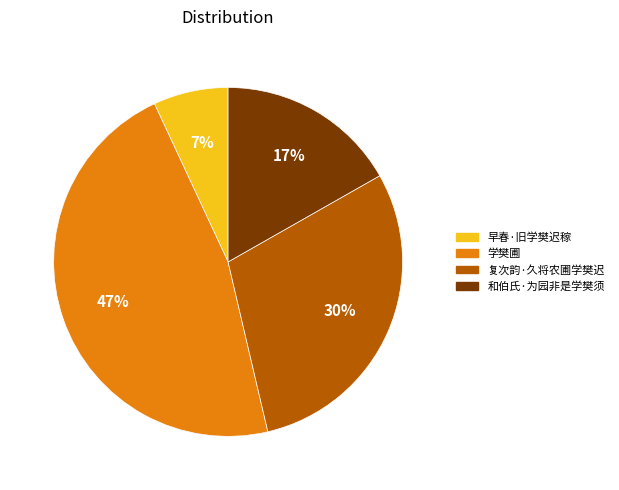

Is 早春·旧学樊迟稼 the majority of the pie?

No